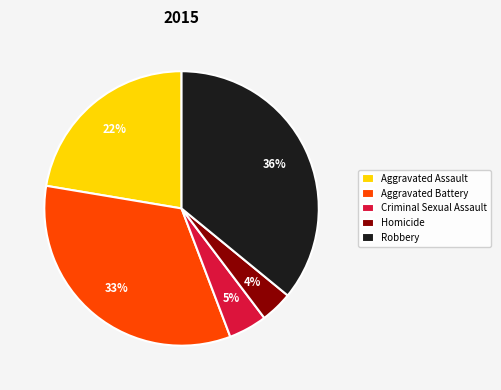

To the nearest percent, what is the combined percentage of Homicide and Robbery?

40%